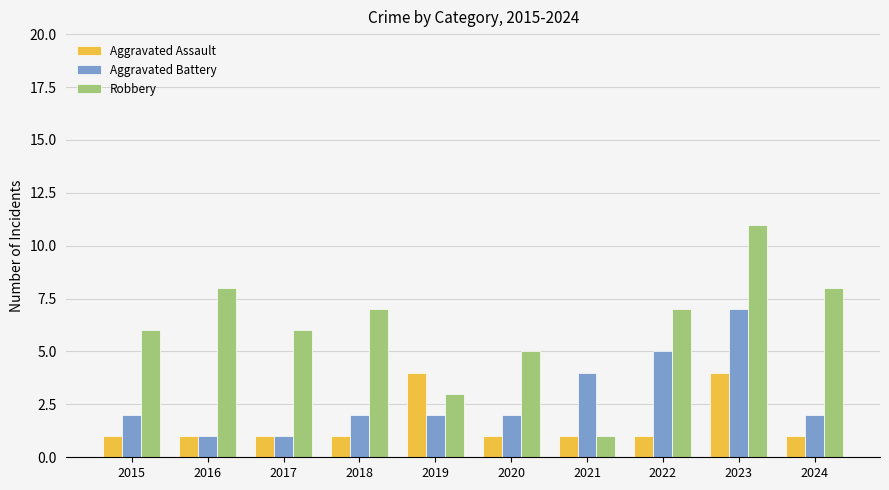

Which series has the largest range (max minus min)?

Robbery